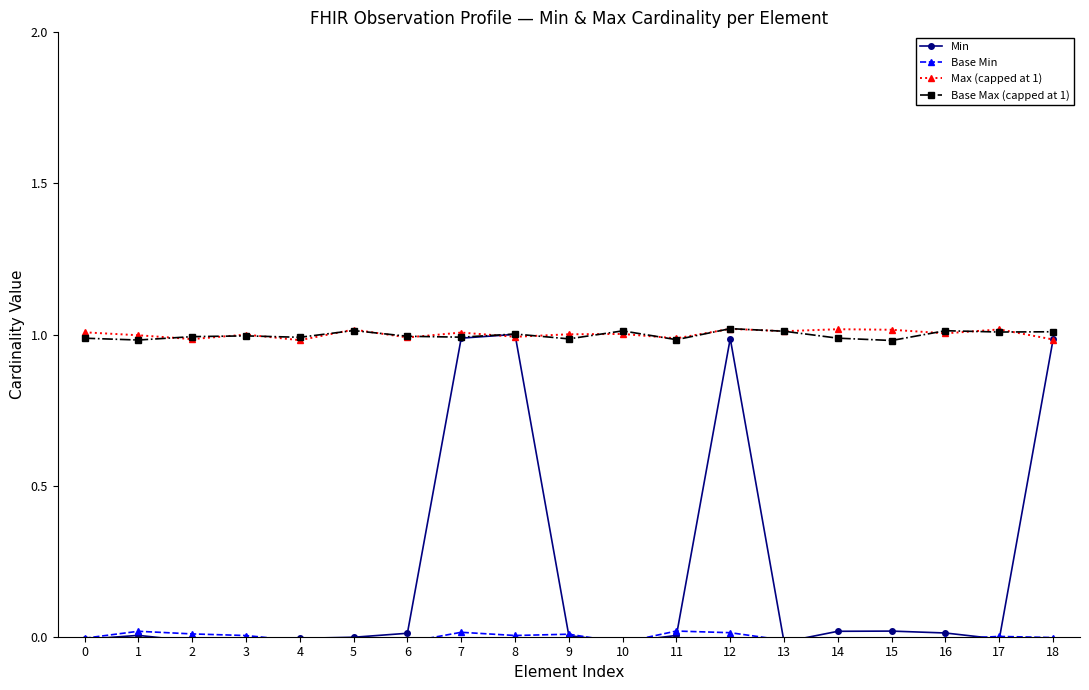

True or false: Min has more than 0 points higher than both neighbors.

True